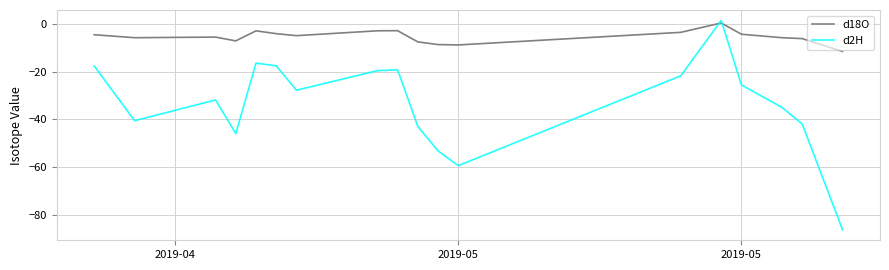

List the series in order of their overall mean, highest first.

d18O, d2H